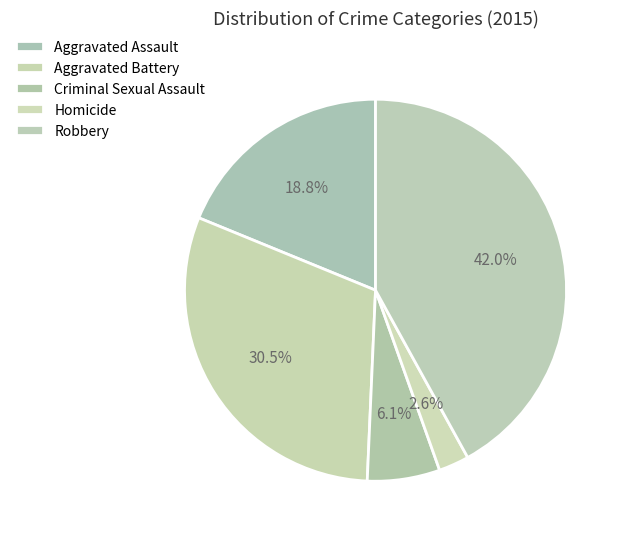

To the nearest percent, what is the combined percentage of Aggravated Assault and Homicide?

21%